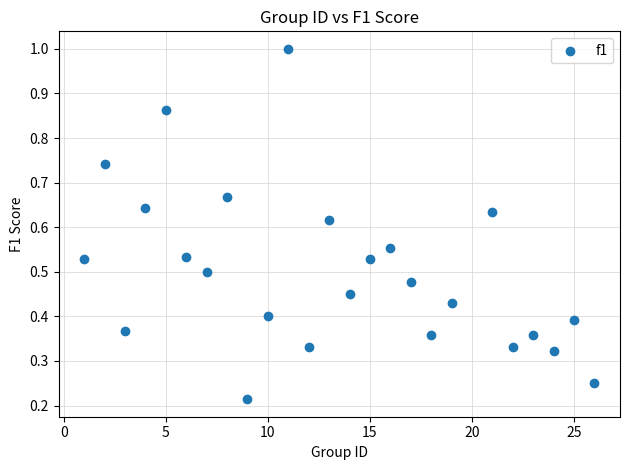

What is the range of Y values (max minus min)?

0.8